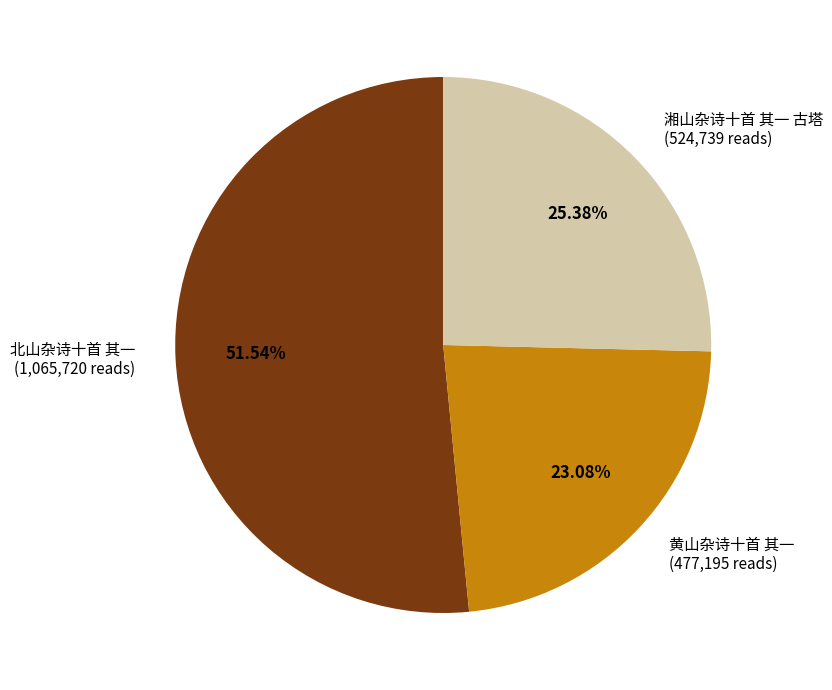

What is the smallest slice in the pie chart?

黄山杂诗十首 其一